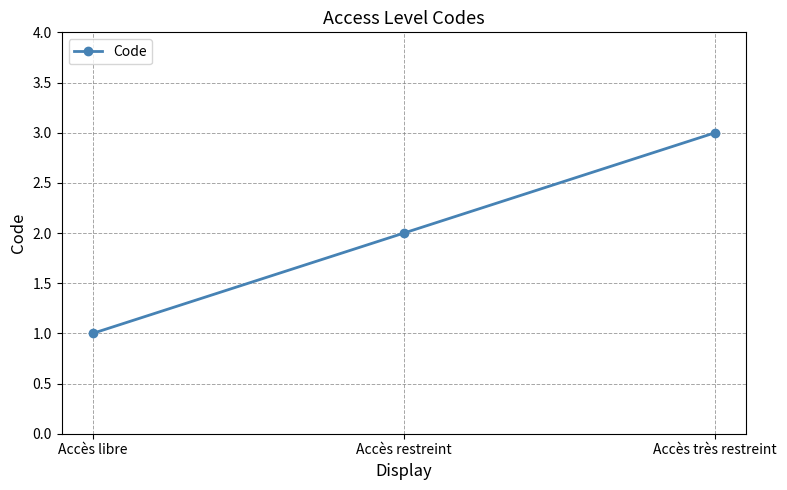

The chart shows a value of 1 at Accès libre. True or false?

True